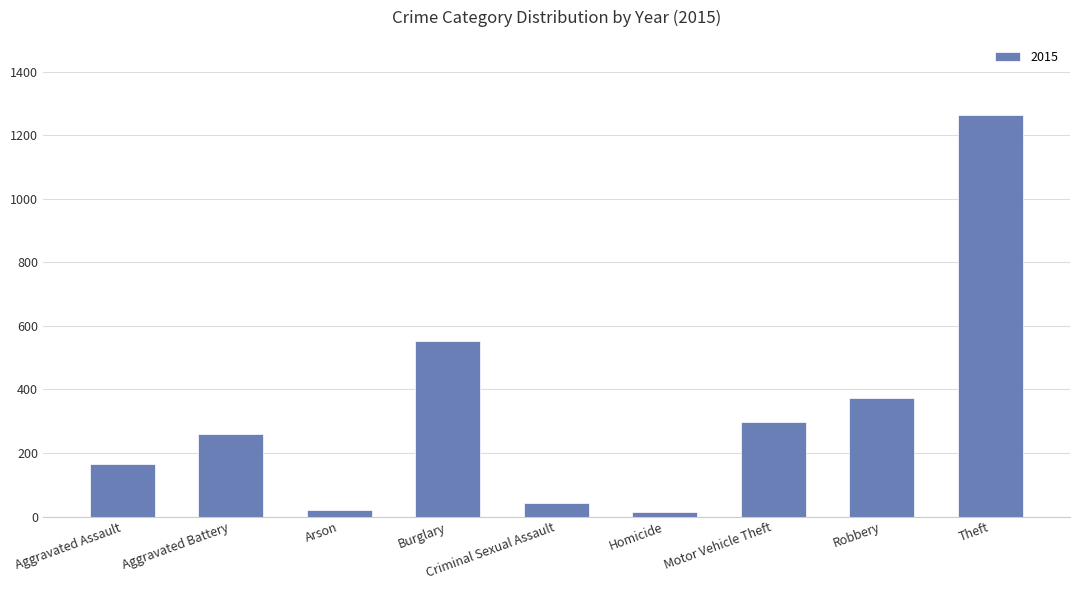

Is it true that the value at Aggravated Assault is 57?

False